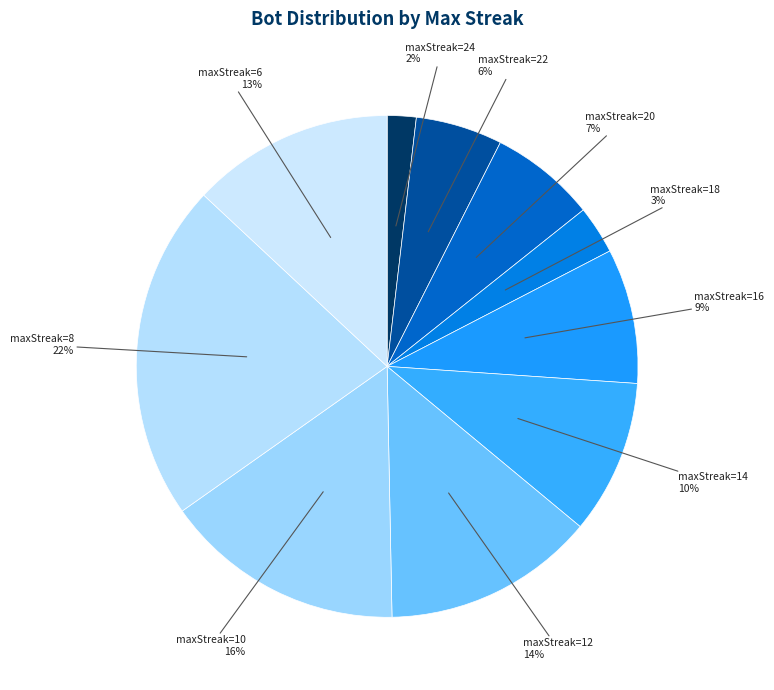

Is it true that maxStreak=6 is 13% of the pie?

True